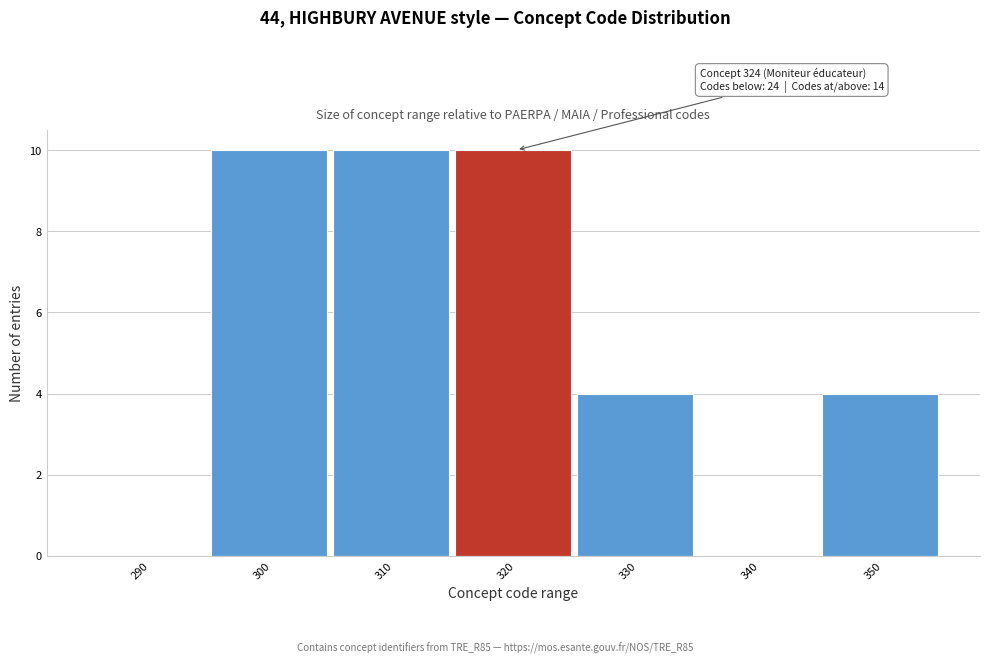

Reading right to left, what are all the values shown in this chart?

350=4	340=0	330=4	320=10	310=10	300=10	290=0